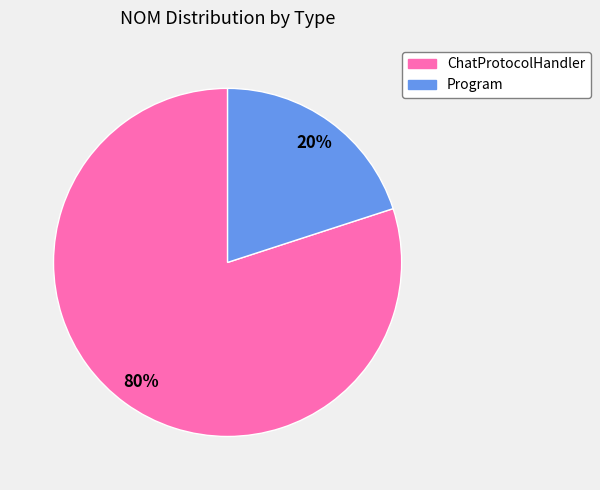

Which category has the biggest portion of the pie?

ChatProtocolHandler